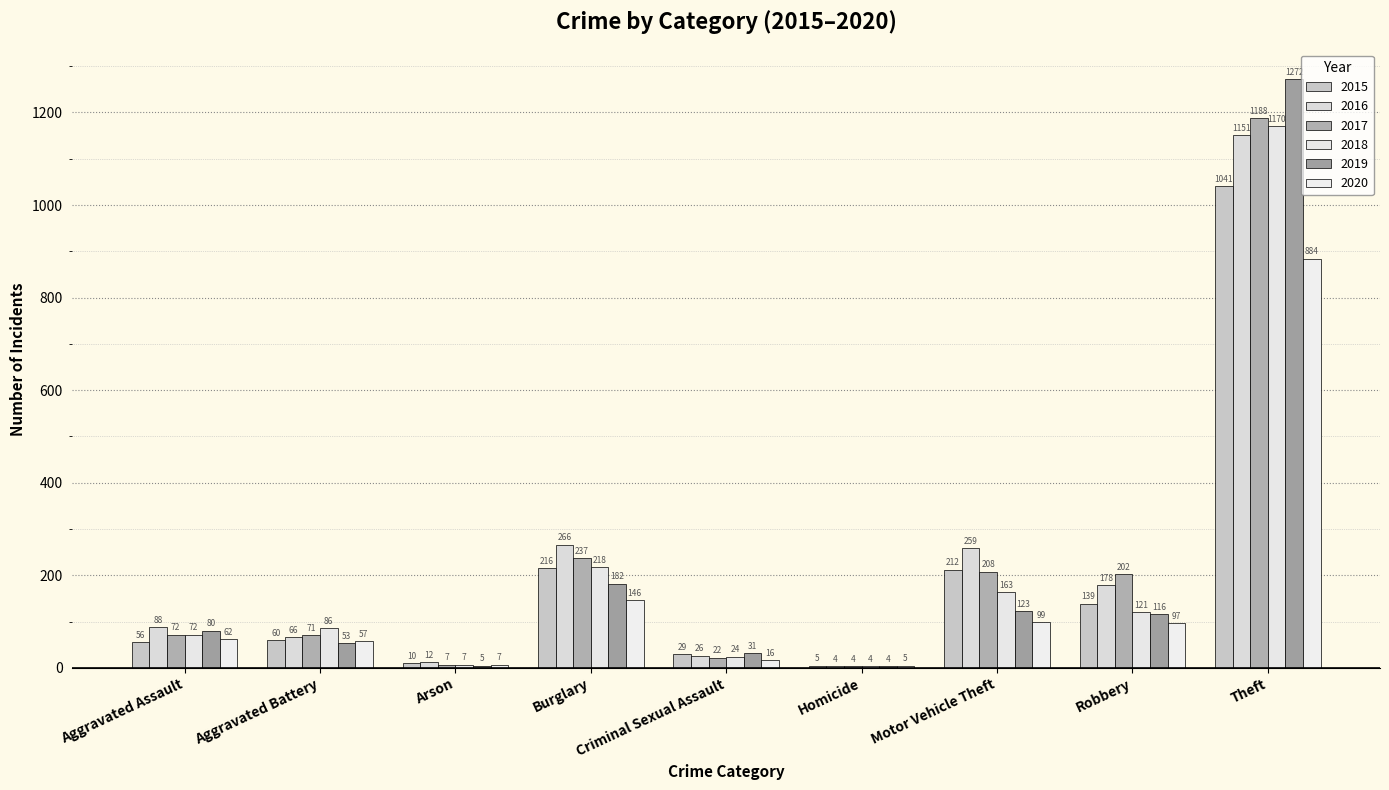

What is the highest value of the 2017 series?

1188